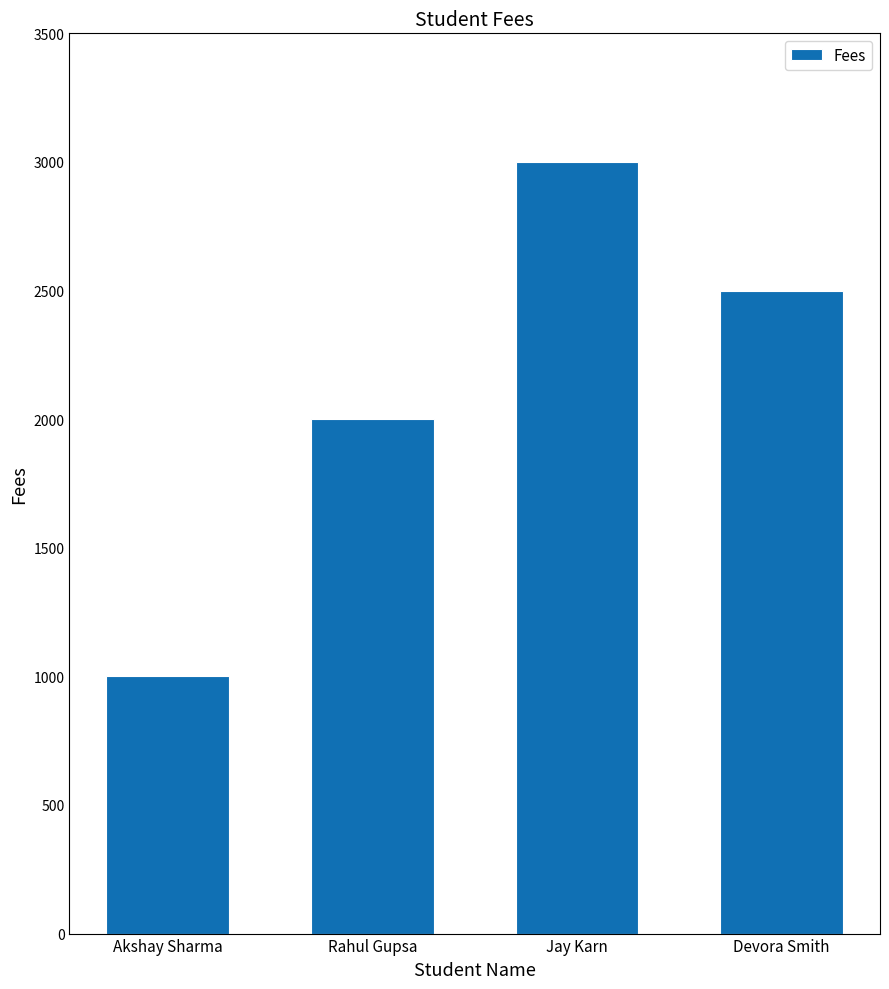

True or false: the data shows 1000 at Akshay Sharma.

True